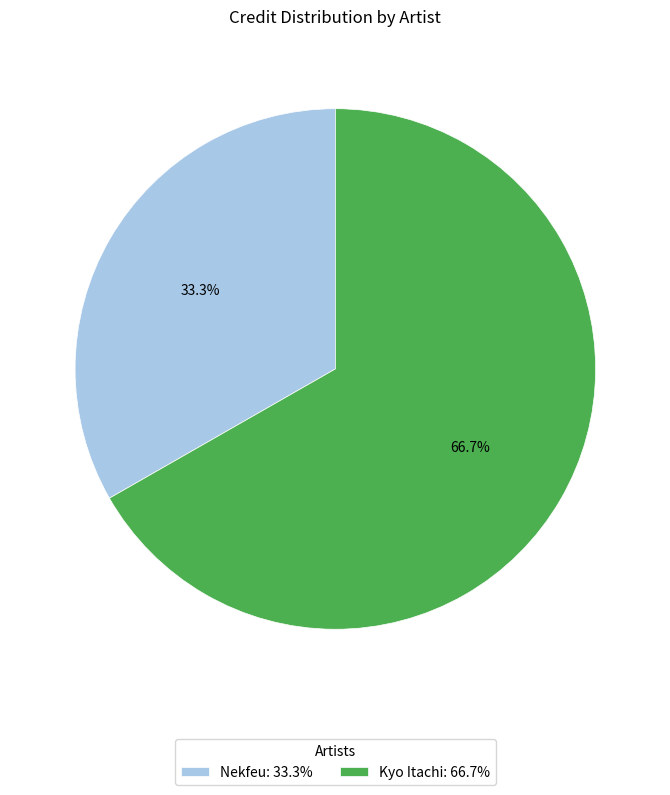

Which category has the biggest portion of the pie?

Kyo Itachi